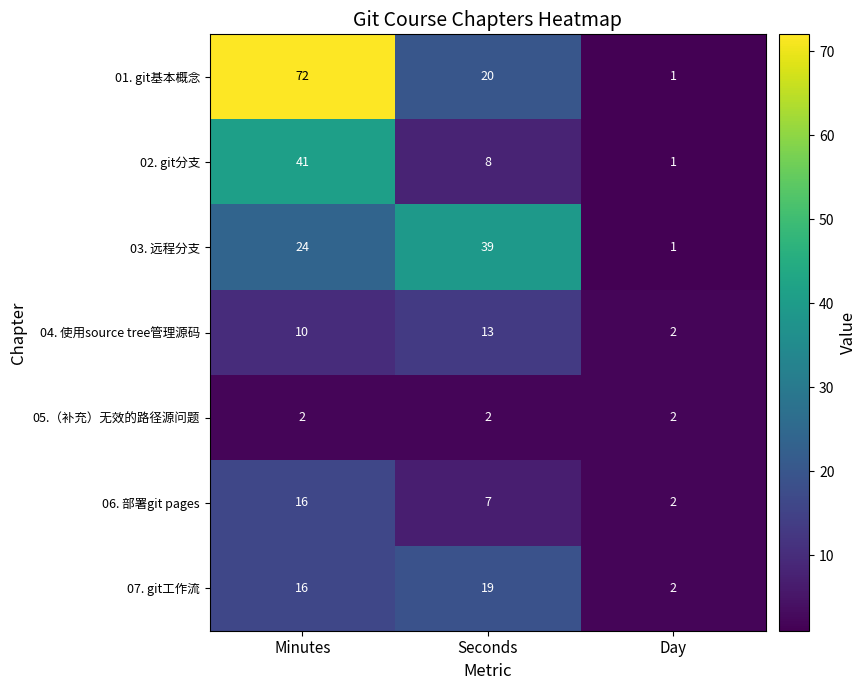

At which category does the chart reach its peak across all series?

Minutes